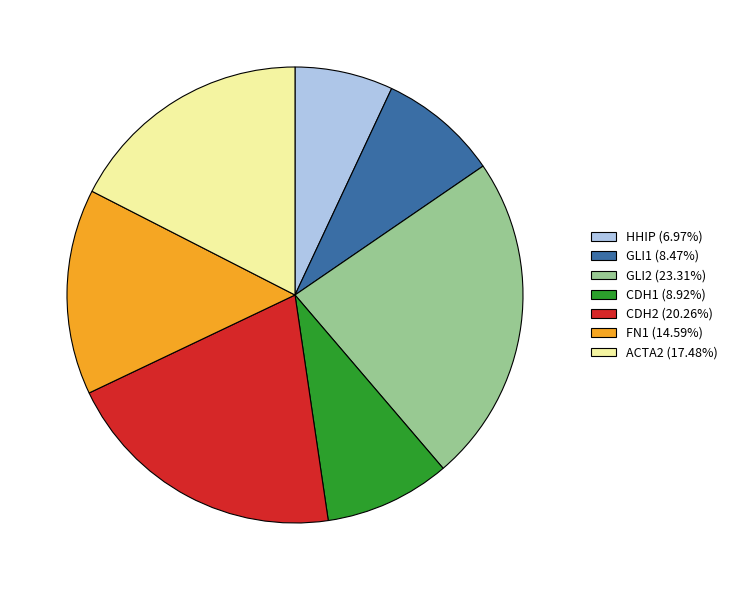

How many slices are in this pie chart?

7